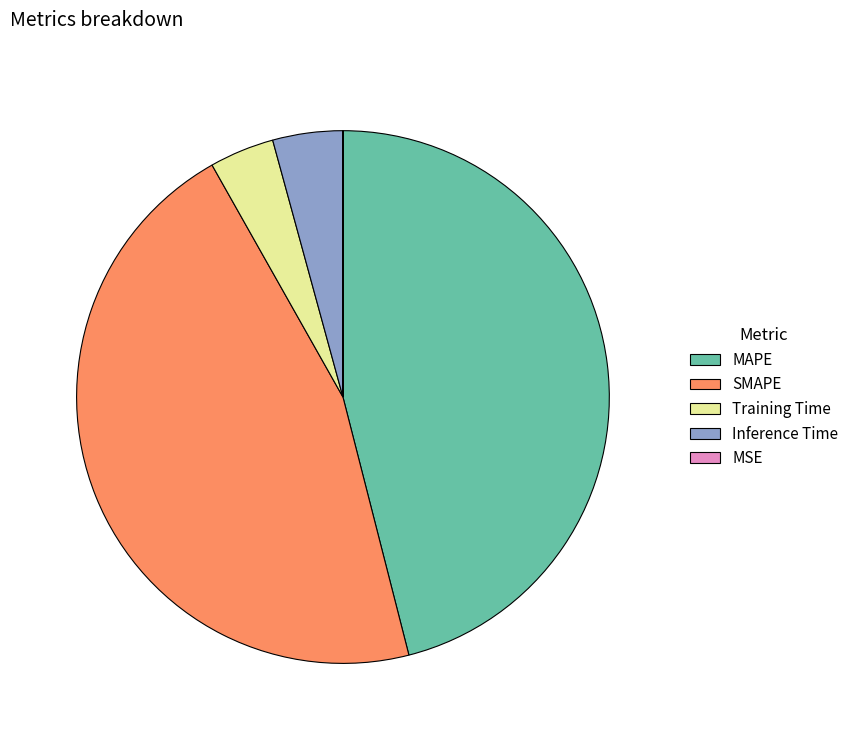

The SMAPE slice represents 39% of the pie. True or false?

False